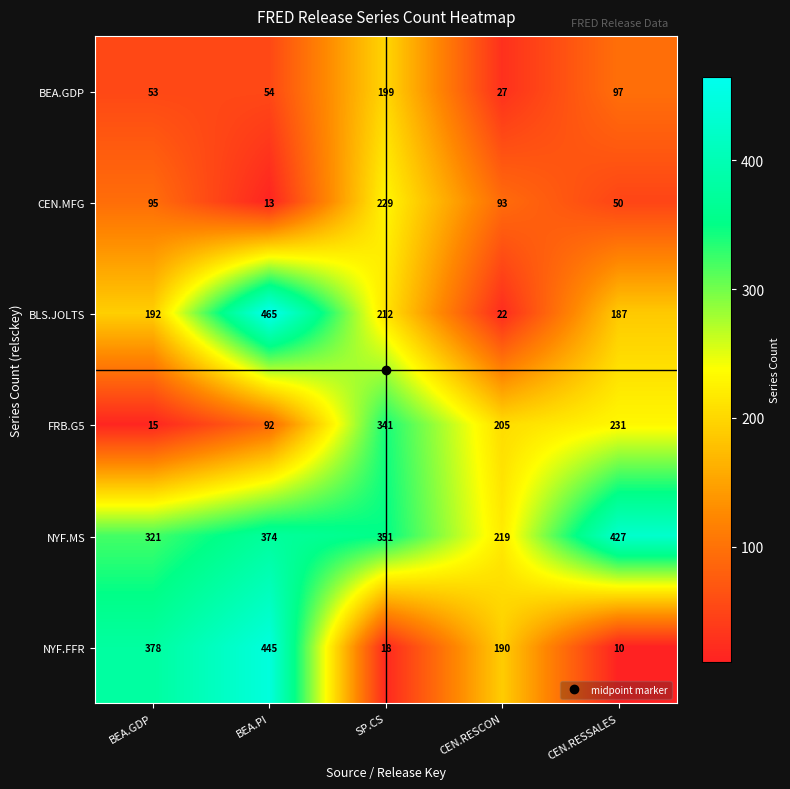

At which category is the sum across all series the highest?

BEA.PI